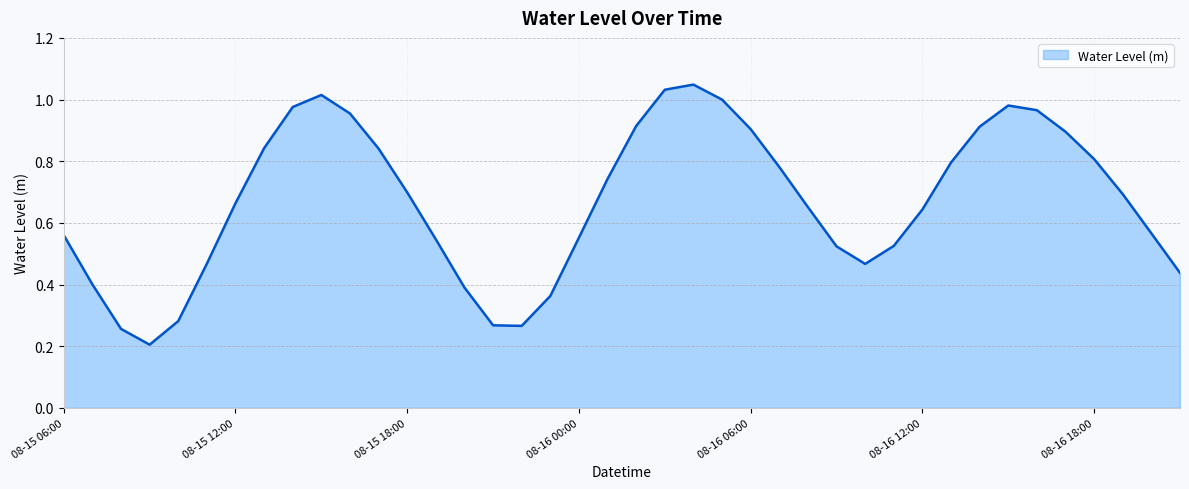

Reading left to right, what are all the values shown in this chart?

0.6	0.4	0.3	0.2	0.3	0.5	0.7	0.8	1.0	1.0	1.0	0.8	0.7	0.5	0.4	0.3	0.3	0.4	0.6	0.7	0.9	1.0	1.0	1.0	0.9	0.8	0.7	0.5	0.5	0.5	0.6	0.8	0.9	1.0	1.0	0.9	0.8	0.7	0.6	0.4